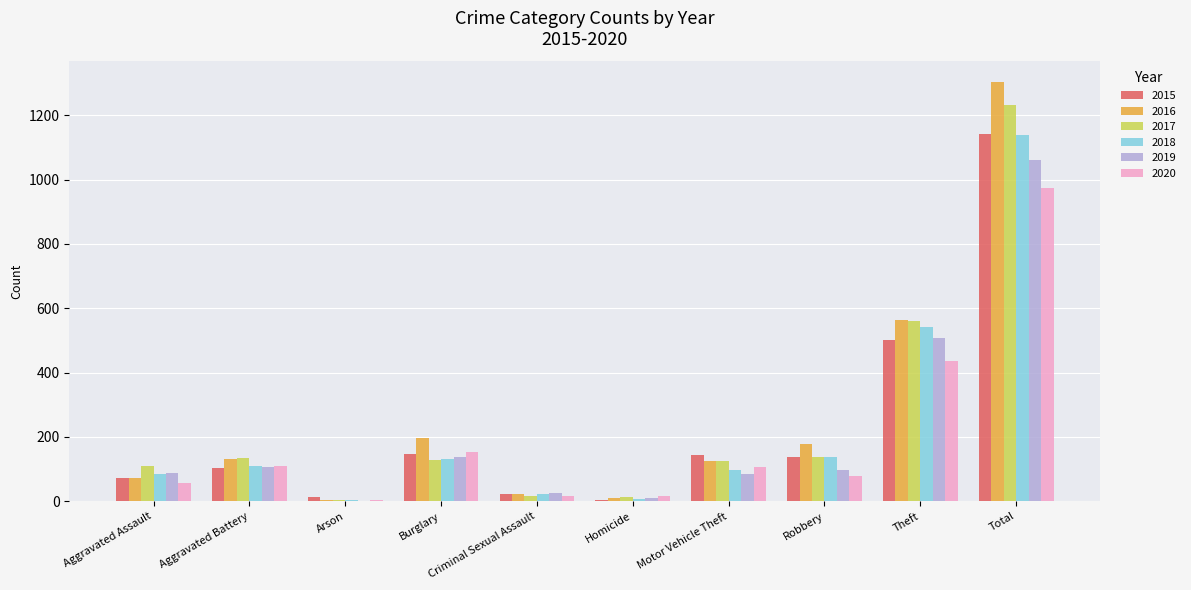

What is the total value across all series at Burglary?

893